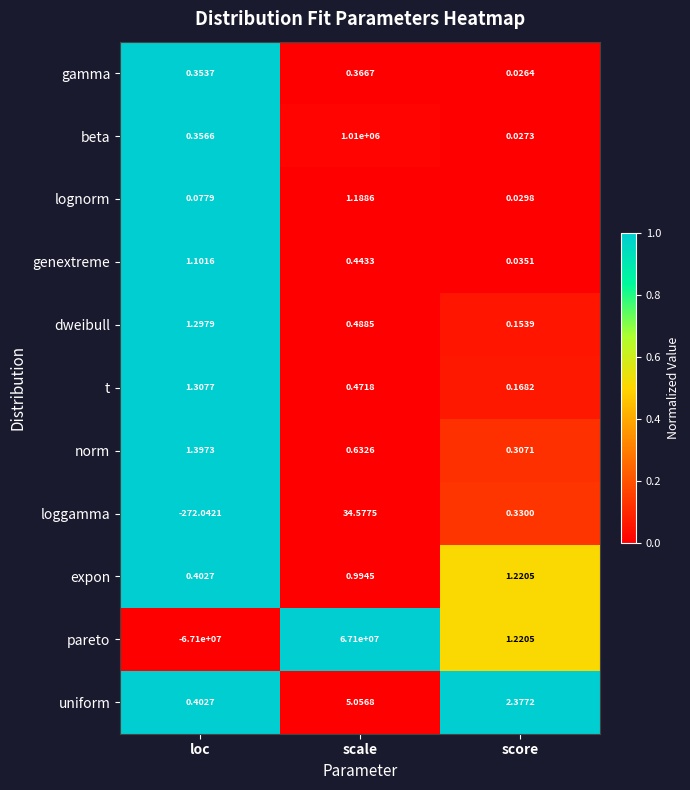

How many categories are shown in the chart?

3